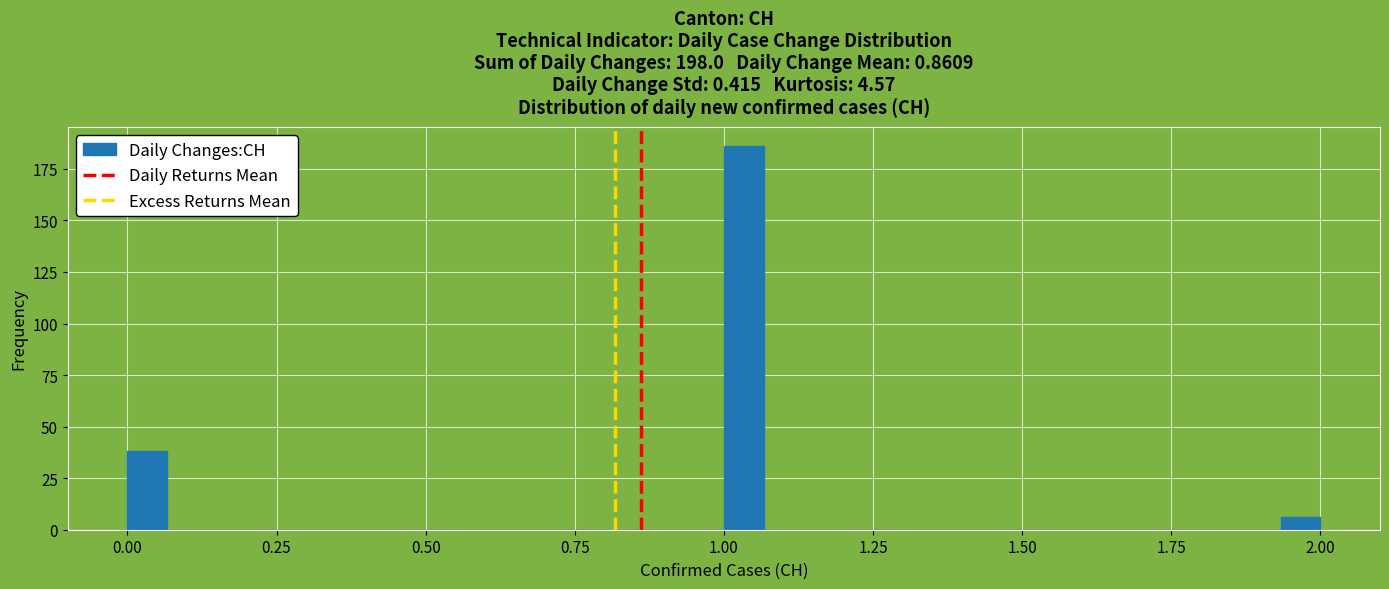

Around what value on the x-axis is the tallest bar? Give the approximate position of its centre, as read against the axis.

1.05